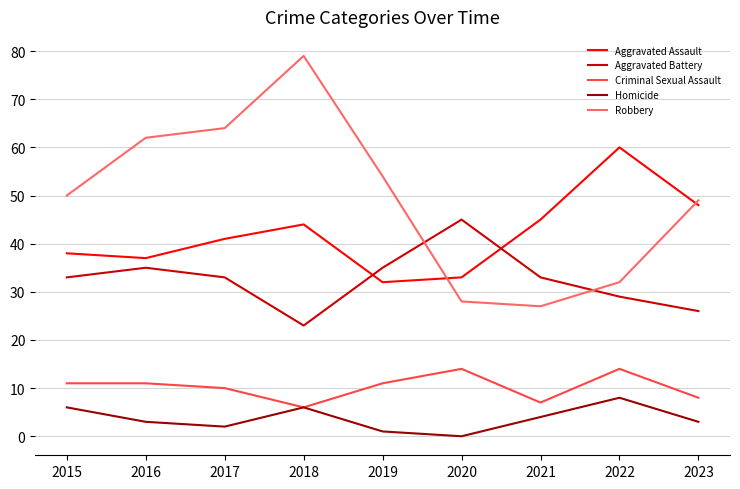

Between 2015 and 2018, which series saw the biggest shift?

Robbery